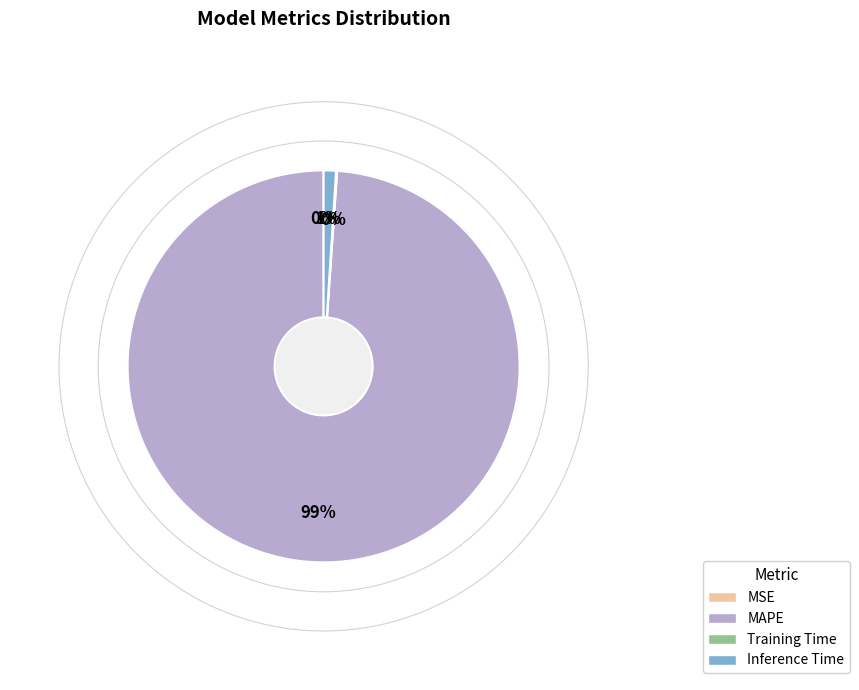

What is the largest slice in the pie chart?

MAPE